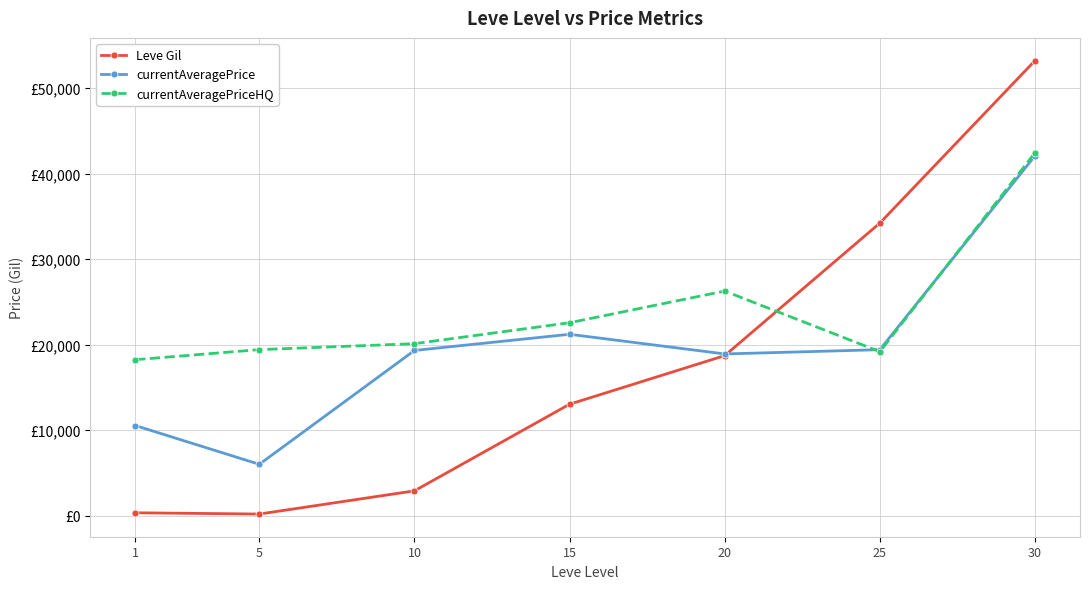

What are all the series names shown in the legend?

Leve Gil, currentAveragePrice, currentAveragePriceHQ